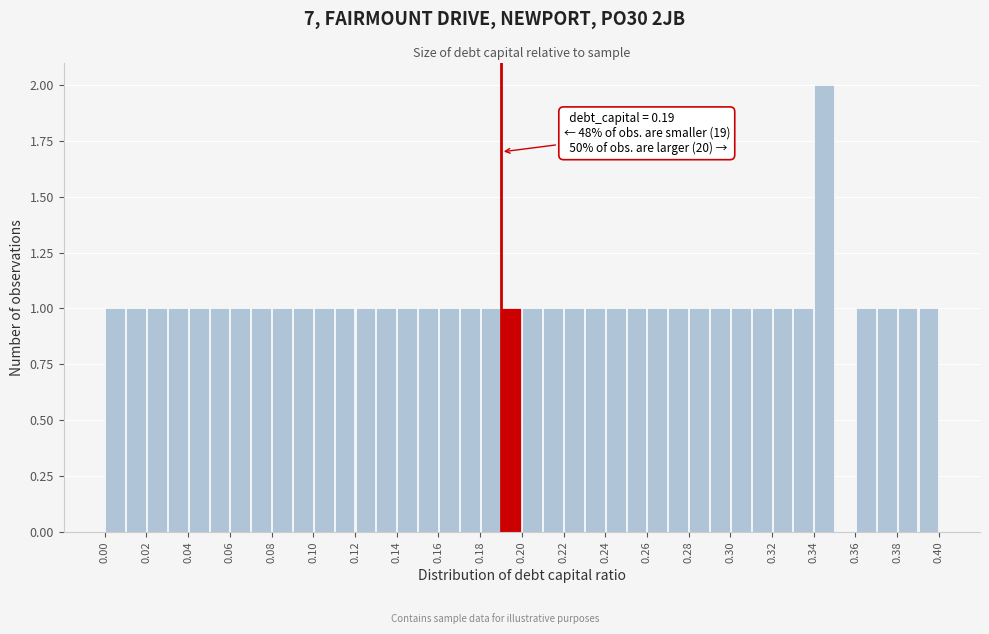

Over which range of the x-axis is the bar tallest?

0.34 to 0.35